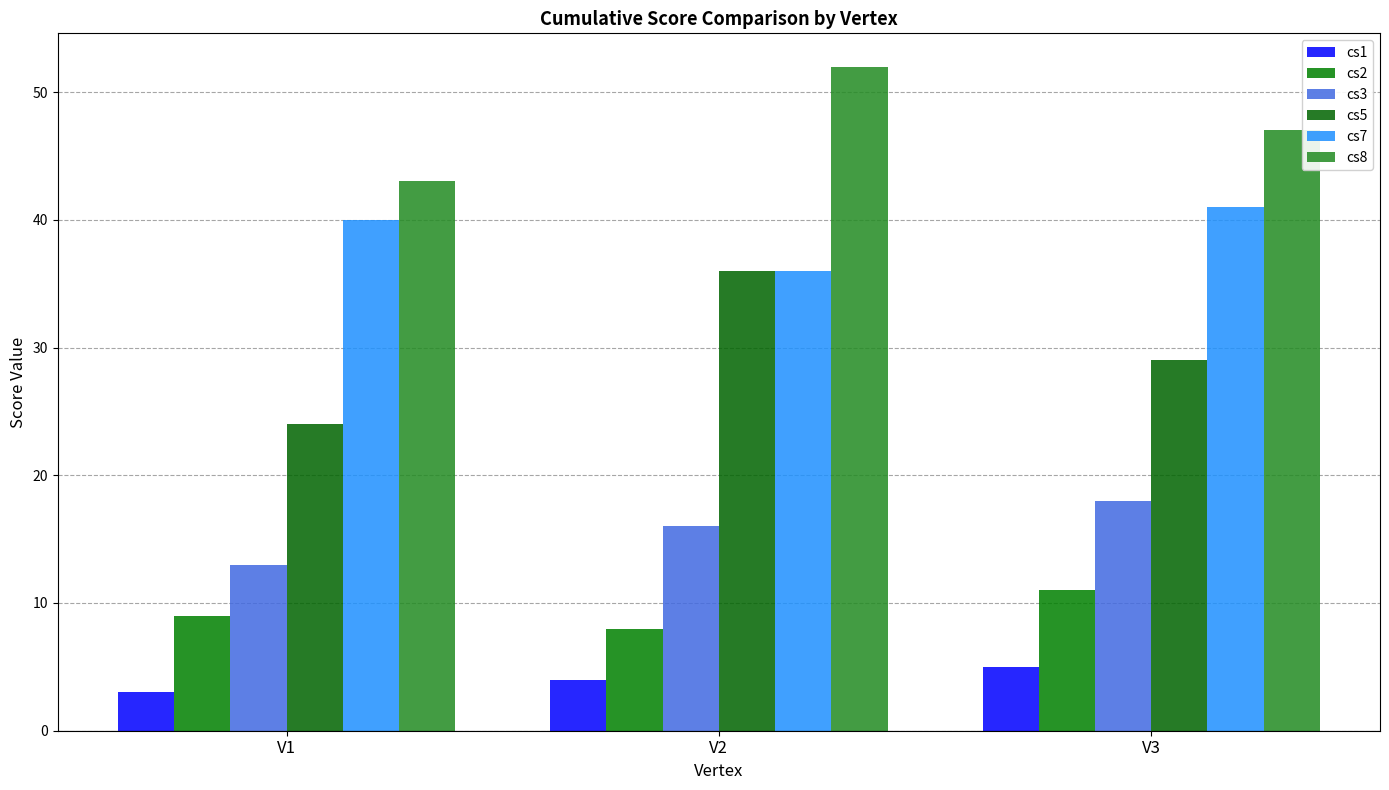

Reading right to left, list all the values displayed in this chart.

cs1: V3=5	V2=4	V1=3
cs2: V3=11	V2=8	V1=9
cs3: V3=18	V2=16	V1=13
cs5: V3=29	V2=36	V1=24
cs7: V3=41	V2=36	V1=40
cs8: V3=47	V2=52	V1=43